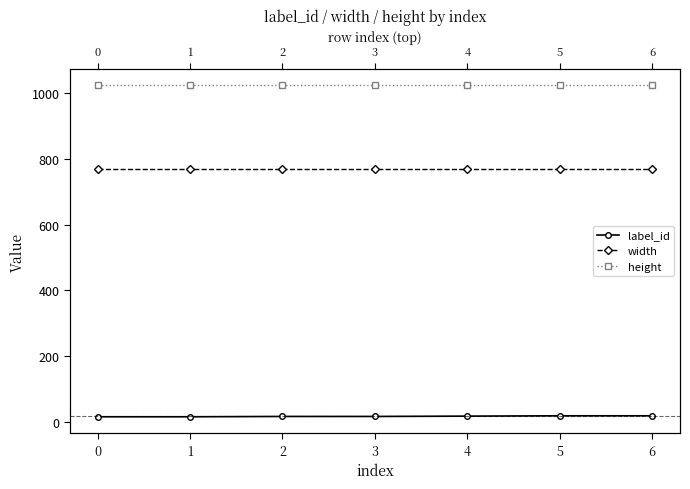

Is it true that height equals 1024 at 1?

True